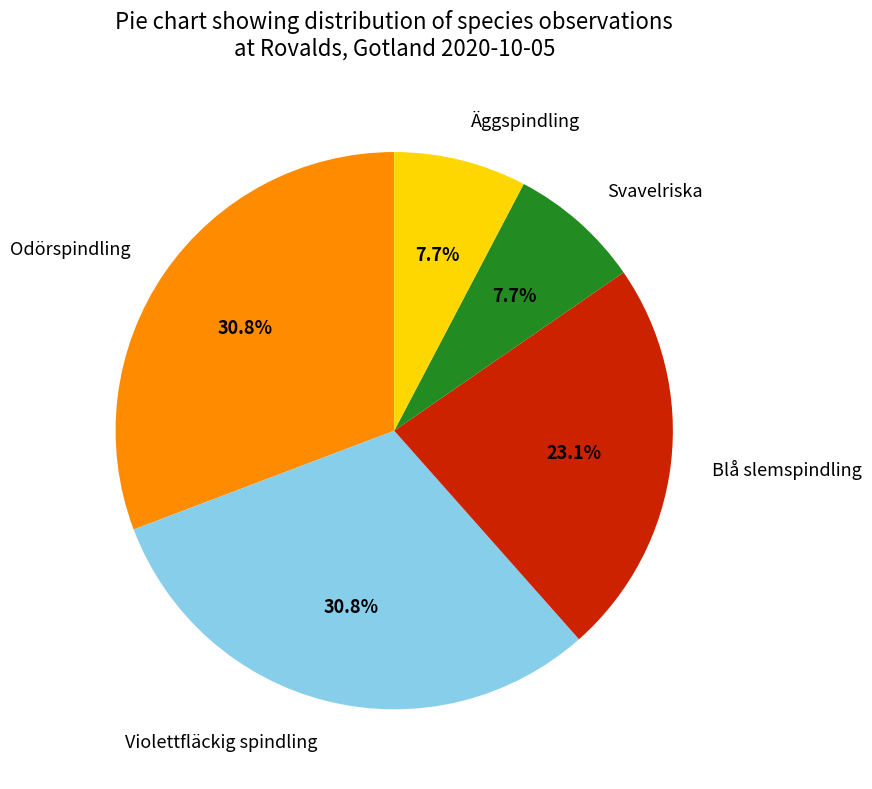

To the nearest percent, what is the combined percentage of Svavelriska and Äggspindling?

15%